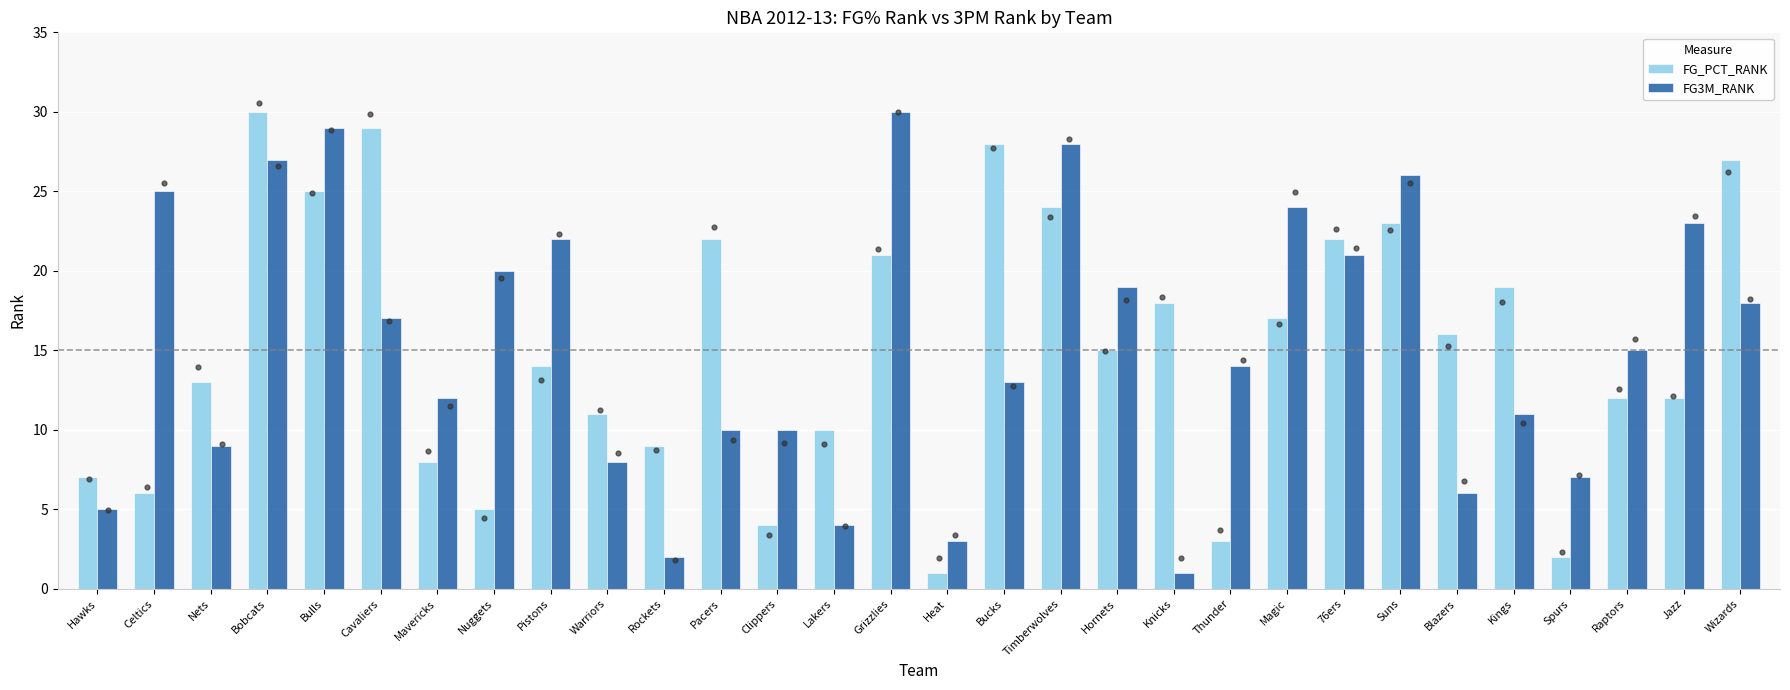

What is the total value across all series at Pistons?

36